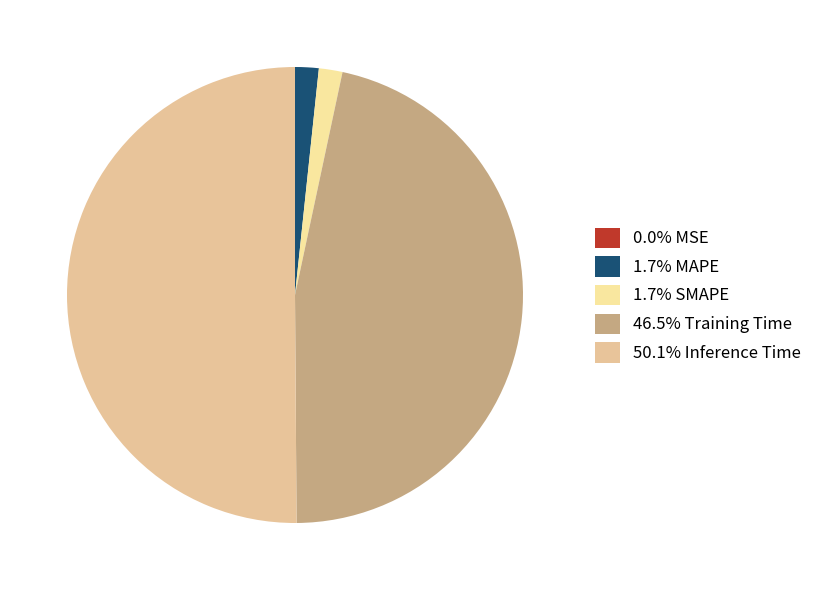

Which slice is the largest?

Inference Time